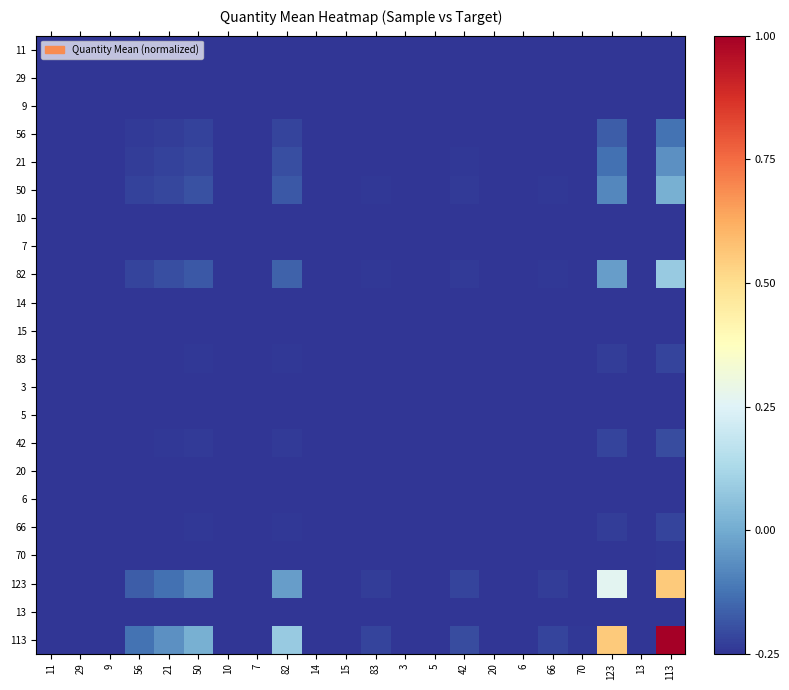

Reading left to right, extract all data points from this chart.

11: 11=-0.2	29=-0.2	9=-0.2	56=-0.2	21=-0.2	50=-0.2	10=-0.2	7=-0.2	82=-0.2	14=-0.2	15=-0.2	83=-0.2	3=-0.2	5=-0.2	42=-0.2	20=-0.2	6=-0.2	66=-0.2	70=-0.2	123=-0.2	13=-0.2	113=-0.2
29: 11=-0.2	29=-0.2	9=-0.2	56=-0.2	21=-0.2	50=-0.2	10=-0.2	7=-0.2	82=-0.2	14=-0.2	15=-0.2	83=-0.2	3=-0.2	5=-0.2	42=-0.2	20=-0.2	6=-0.2	66=-0.2	70=-0.2	123=-0.2	13=-0.2	113=-0.2
9: 11=-0.2	29=-0.2	9=-0.2	56=-0.2	21=-0.2	50=-0.2	10=-0.2	7=-0.2	82=-0.2	14=-0.2	15=-0.2	83=-0.2	3=-0.2	5=-0.2	42=-0.2	20=-0.2	6=-0.2	66=-0.2	70=-0.2	123=-0.2	13=-0.2	113=-0.2
56: 11=-0.2	29=-0.2	9=-0.2	56=-0.2	21=-0.2	50=-0.2	10=-0.2	7=-0.2	82=-0.2	14=-0.2	15=-0.2	83=-0.2	3=-0.2	5=-0.2	42=-0.2	20=-0.2	6=-0.2	66=-0.2	70=-0.2	123=-0.2	13=-0.2	113=-0.1
21: 11=-0.2	29=-0.2	9=-0.2	56=-0.2	21=-0.2	50=-0.2	10=-0.2	7=-0.2	82=-0.2	14=-0.2	15=-0.2	83=-0.2	3=-0.2	5=-0.2	42=-0.2	20=-0.2	6=-0.2	66=-0.2	70=-0.2	123=-0.1	13=-0.2	113=-0.1
50: 11=-0.2	29=-0.2	9=-0.2	56=-0.2	21=-0.2	50=-0.2	10=-0.2	7=-0.2	82=-0.2	14=-0.2	15=-0.2	83=-0.2	3=-0.2	5=-0.2	42=-0.2	20=-0.2	6=-0.2	66=-0.2	70=-0.2	123=-0.1	13=-0.2	113=0.0
10: 11=-0.2	29=-0.2	9=-0.2	56=-0.2	21=-0.2	50=-0.2	10=-0.2	7=-0.2	82=-0.2	14=-0.2	15=-0.2	83=-0.2	3=-0.2	5=-0.2	42=-0.2	20=-0.2	6=-0.2	66=-0.2	70=-0.2	123=-0.2	13=-0.2	113=-0.2
7: 11=-0.2	29=-0.2	9=-0.2	56=-0.2	21=-0.2	50=-0.2	10=-0.2	7=-0.2	82=-0.2	14=-0.2	15=-0.2	83=-0.2	3=-0.2	5=-0.2	42=-0.2	20=-0.2	6=-0.2	66=-0.2	70=-0.2	123=-0.2	13=-0.2	113=-0.2
82: 11=-0.2	29=-0.2	9=-0.2	56=-0.2	21=-0.2	50=-0.2	10=-0.2	7=-0.2	82=-0.2	14=-0.2	15=-0.2	83=-0.2	3=-0.2	5=-0.2	42=-0.2	20=-0.2	6=-0.2	66=-0.2	70=-0.2	123=-0.0	13=-0.2	113=0.1
14: 11=-0.2	29=-0.2	9=-0.2	56=-0.2	21=-0.2	50=-0.2	10=-0.2	7=-0.2	82=-0.2	14=-0.2	15=-0.2	83=-0.2	3=-0.2	5=-0.2	42=-0.2	20=-0.2	6=-0.2	66=-0.2	70=-0.2	123=-0.2	13=-0.2	113=-0.2
15: 11=-0.2	29=-0.2	9=-0.2	56=-0.2	21=-0.2	50=-0.2	10=-0.2	7=-0.2	82=-0.2	14=-0.2	15=-0.2	83=-0.2	3=-0.2	5=-0.2	42=-0.2	20=-0.2	6=-0.2	66=-0.2	70=-0.2	123=-0.2	13=-0.2	113=-0.2
83: 11=-0.2	29=-0.2	9=-0.2	56=-0.2	21=-0.2	50=-0.2	10=-0.2	7=-0.2	82=-0.2	14=-0.2	15=-0.2	83=-0.2	3=-0.2	5=-0.2	42=-0.2	20=-0.2	6=-0.2	66=-0.2	70=-0.2	123=-0.2	13=-0.2	113=-0.2
3: 11=-0.2	29=-0.2	9=-0.2	56=-0.2	21=-0.2	50=-0.2	10=-0.2	7=-0.2	82=-0.2	14=-0.2	15=-0.2	83=-0.2	3=-0.2	5=-0.2	42=-0.2	20=-0.2	6=-0.2	66=-0.2	70=-0.2	123=-0.2	13=-0.2	113=-0.2
5: 11=-0.2	29=-0.2	9=-0.2	56=-0.2	21=-0.2	50=-0.2	10=-0.2	7=-0.2	82=-0.2	14=-0.2	15=-0.2	83=-0.2	3=-0.2	5=-0.2	42=-0.2	20=-0.2	6=-0.2	66=-0.2	70=-0.2	123=-0.2	13=-0.2	113=-0.2
42: 11=-0.2	29=-0.2	9=-0.2	56=-0.2	21=-0.2	50=-0.2	10=-0.2	7=-0.2	82=-0.2	14=-0.2	15=-0.2	83=-0.2	3=-0.2	5=-0.2	42=-0.2	20=-0.2	6=-0.2	66=-0.2	70=-0.2	123=-0.2	13=-0.2	113=-0.2
20: 11=-0.2	29=-0.2	9=-0.2	56=-0.2	21=-0.2	50=-0.2	10=-0.2	7=-0.2	82=-0.2	14=-0.2	15=-0.2	83=-0.2	3=-0.2	5=-0.2	42=-0.2	20=-0.2	6=-0.2	66=-0.2	70=-0.2	123=-0.2	13=-0.2	113=-0.2
6: 11=-0.2	29=-0.2	9=-0.2	56=-0.2	21=-0.2	50=-0.2	10=-0.2	7=-0.2	82=-0.2	14=-0.2	15=-0.2	83=-0.2	3=-0.2	5=-0.2	42=-0.2	20=-0.2	6=-0.2	66=-0.2	70=-0.2	123=-0.2	13=-0.2	113=-0.2
66: 11=-0.2	29=-0.2	9=-0.2	56=-0.2	21=-0.2	50=-0.2	10=-0.2	7=-0.2	82=-0.2	14=-0.2	15=-0.2	83=-0.2	3=-0.2	5=-0.2	42=-0.2	20=-0.2	6=-0.2	66=-0.2	70=-0.2	123=-0.2	13=-0.2	113=-0.2
70: 11=-0.2	29=-0.2	9=-0.2	56=-0.2	21=-0.2	50=-0.2	10=-0.2	7=-0.2	82=-0.2	14=-0.2	15=-0.2	83=-0.2	3=-0.2	5=-0.2	42=-0.2	20=-0.2	6=-0.2	66=-0.2	70=-0.2	123=-0.2	13=-0.2	113=-0.2
123: 11=-0.2	29=-0.2	9=-0.2	56=-0.2	21=-0.1	50=-0.1	10=-0.2	7=-0.2	82=-0.0	14=-0.2	15=-0.2	83=-0.2	3=-0.2	5=-0.2	42=-0.2	20=-0.2	6=-0.2	66=-0.2	70=-0.2	123=0.3	13=-0.2	113=0.6
13: 11=-0.2	29=-0.2	9=-0.2	56=-0.2	21=-0.2	50=-0.2	10=-0.2	7=-0.2	82=-0.2	14=-0.2	15=-0.2	83=-0.2	3=-0.2	5=-0.2	42=-0.2	20=-0.2	6=-0.2	66=-0.2	70=-0.2	123=-0.2	13=-0.2	113=-0.2
113: 11=-0.2	29=-0.2	9=-0.2	56=-0.1	21=-0.1	50=0.0	10=-0.2	7=-0.2	82=0.1	14=-0.2	15=-0.2	83=-0.2	3=-0.2	5=-0.2	42=-0.2	20=-0.2	6=-0.2	66=-0.2	70=-0.2	123=0.6	13=-0.2	113=1.0